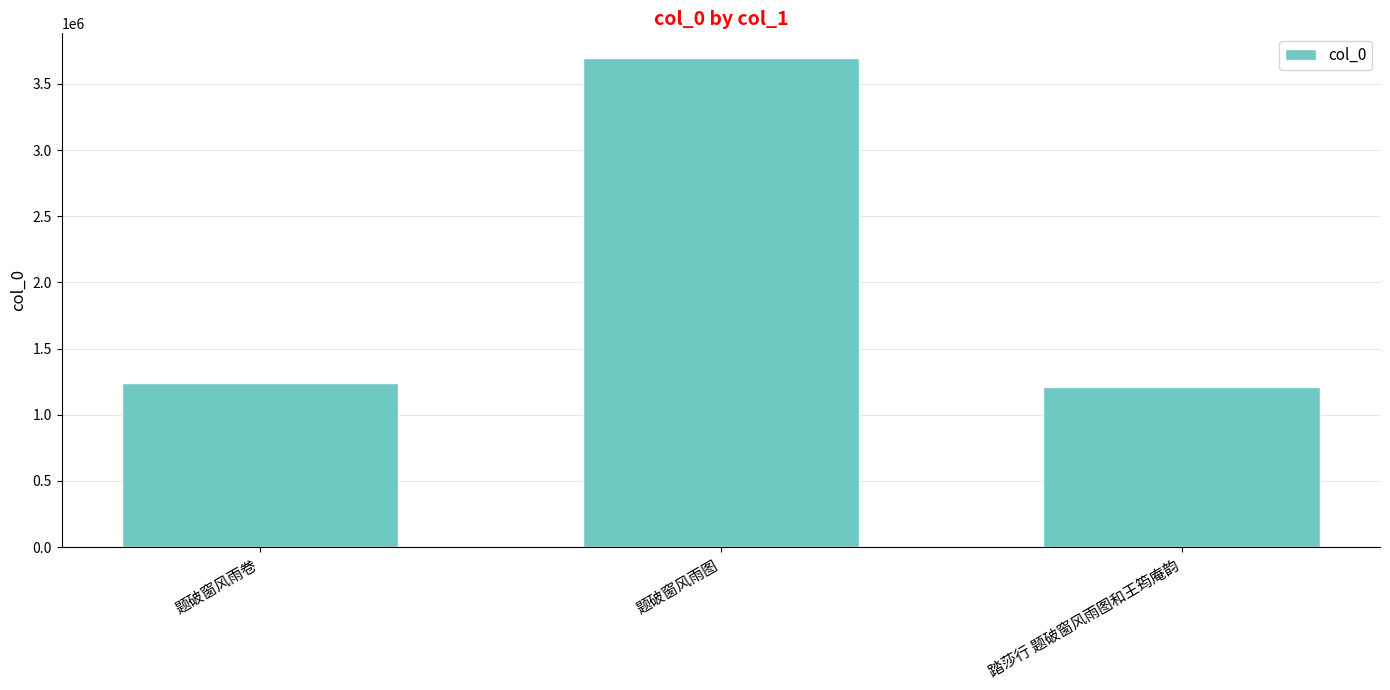

What is the label of the 2nd bar from the right?

题破窗风雨图